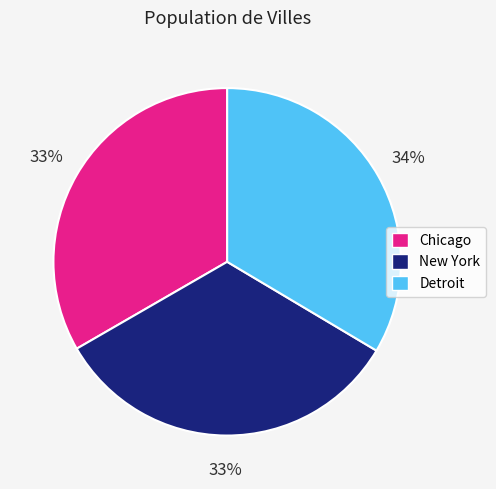

To the nearest percent, what is the combined percentage of Chicago and Detroit?

67%